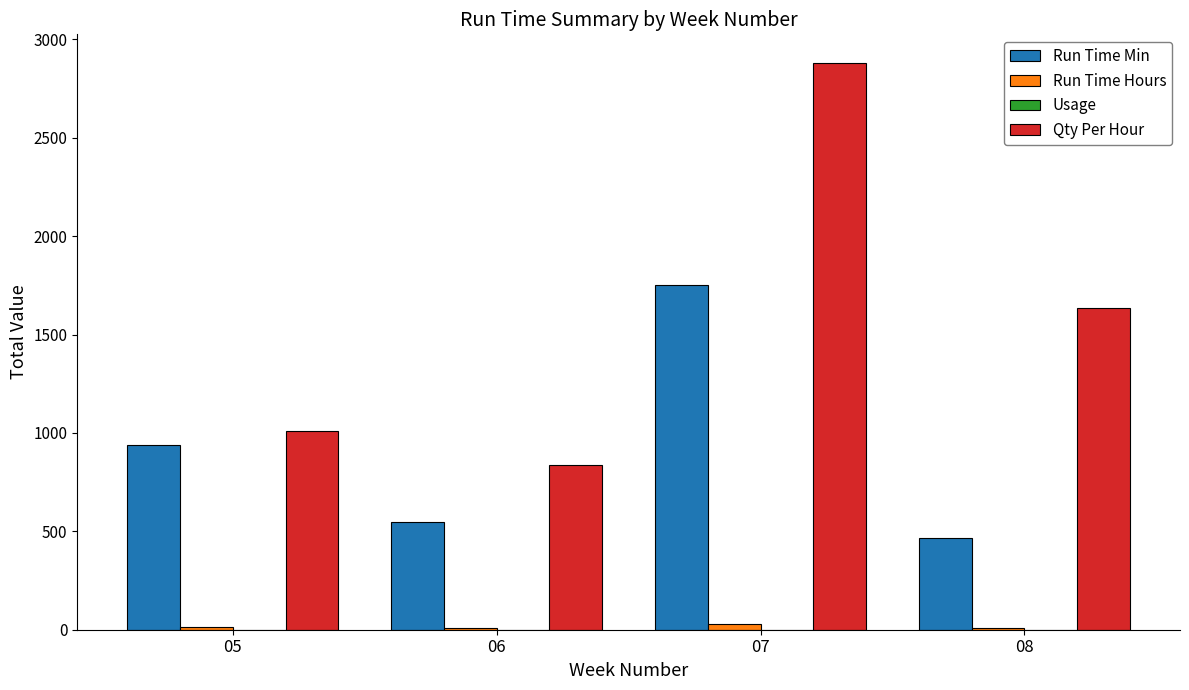

At which label does Run Time Min first exceed 938?

05